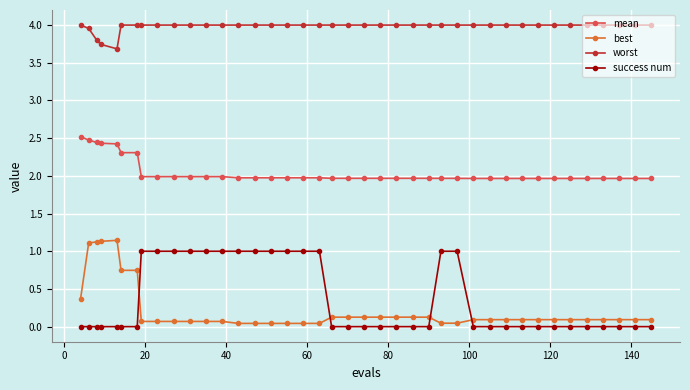

What is the difference between the maximum and second lowest values in the mean series?

0.6